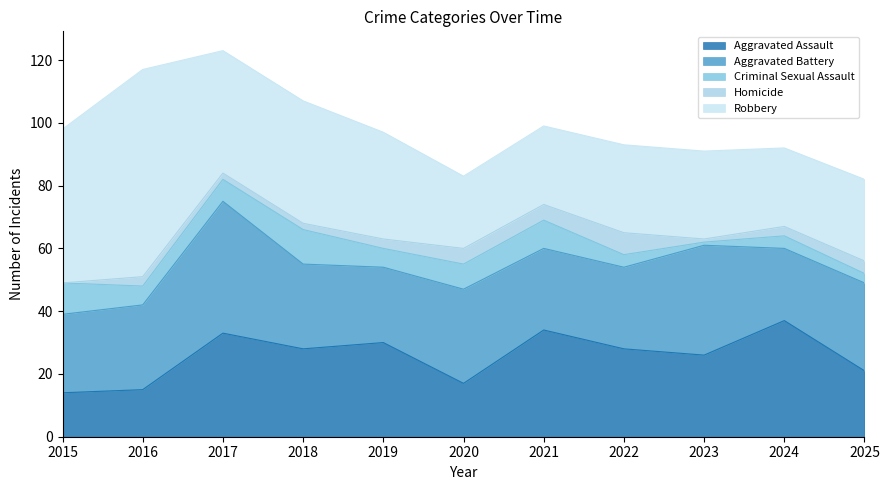

At 2016, list the series in order from largest to smallest.

Robbery, Aggravated Battery, Aggravated Assault, Criminal Sexual Assault, Homicide